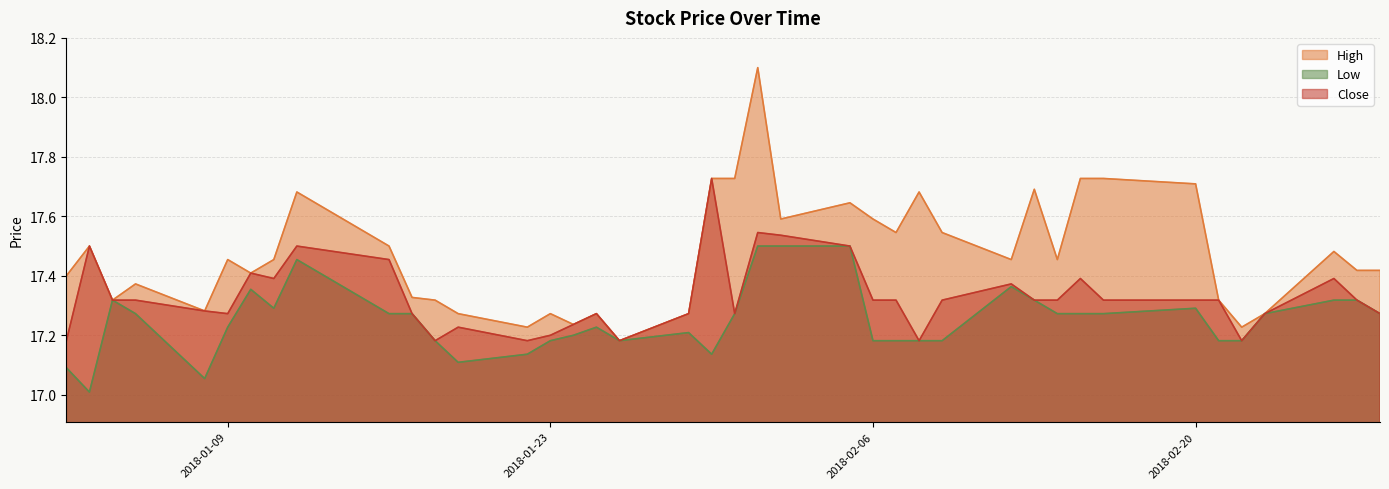

True or false: Low and Close cross at least once.

False